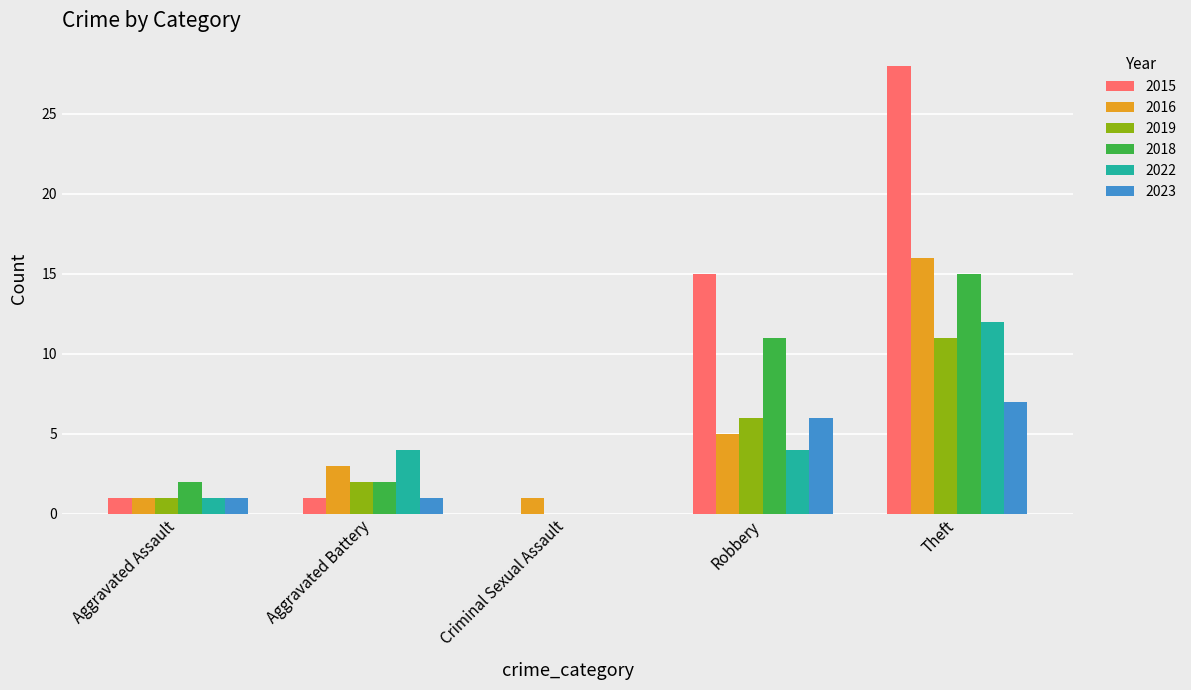

Which series changed the most between Aggravated Battery and Criminal Sexual Assault?

2022